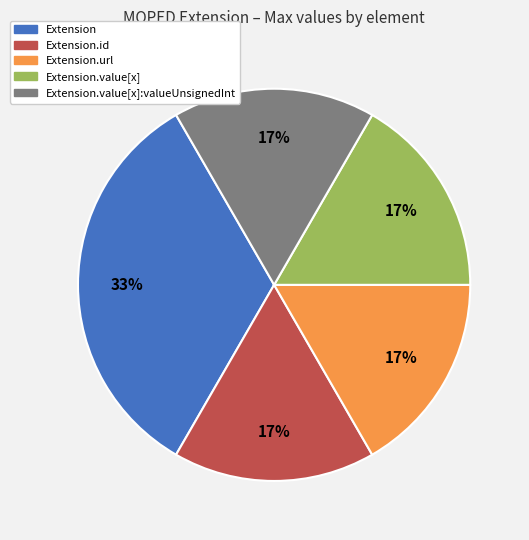

To the nearest percent, what is the average slice percentage?

20%